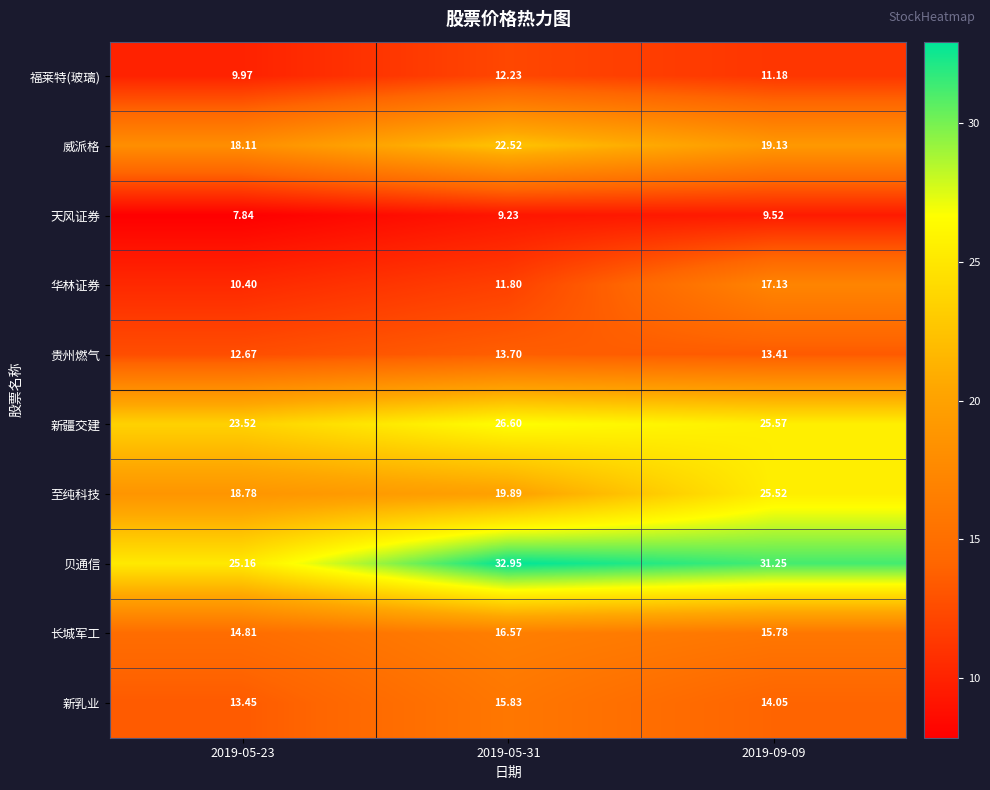

What is the spread (max minus min) of values at 2019-05-31?

23.7